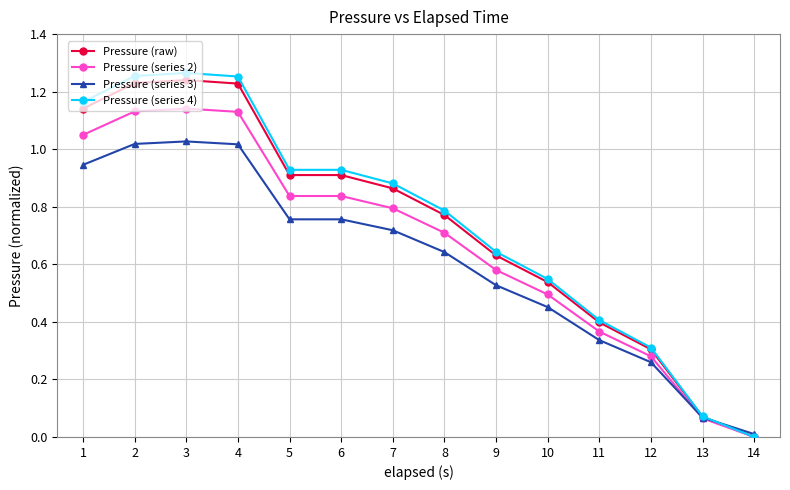

What is the sum of the Pressure (raw) values at 12 and 4?

1.5